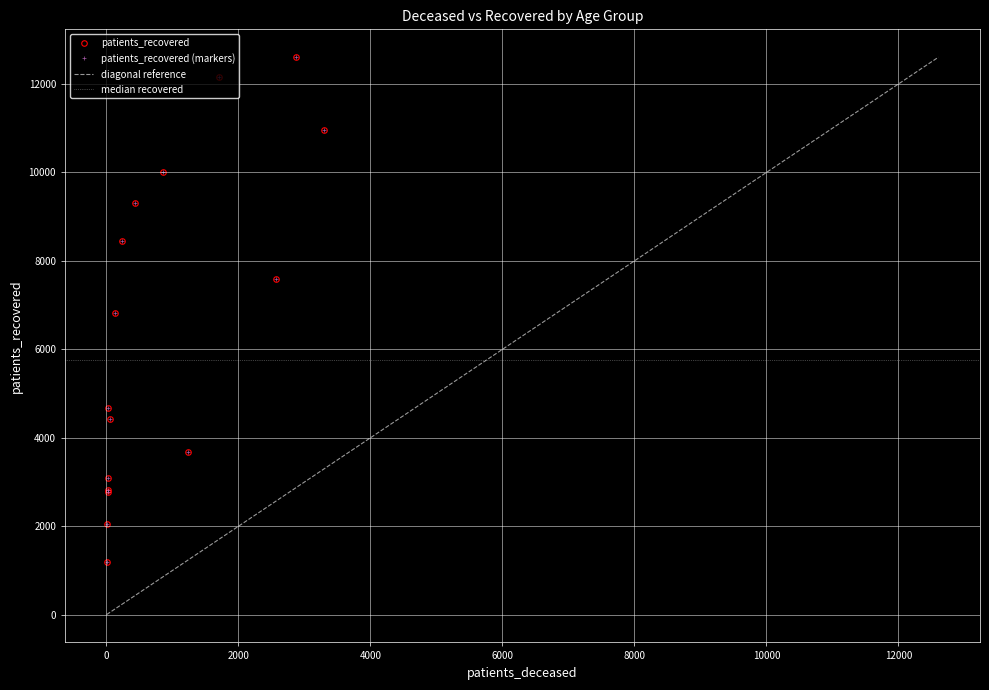

True or false: the data has more than 1 interior local peaks.

False